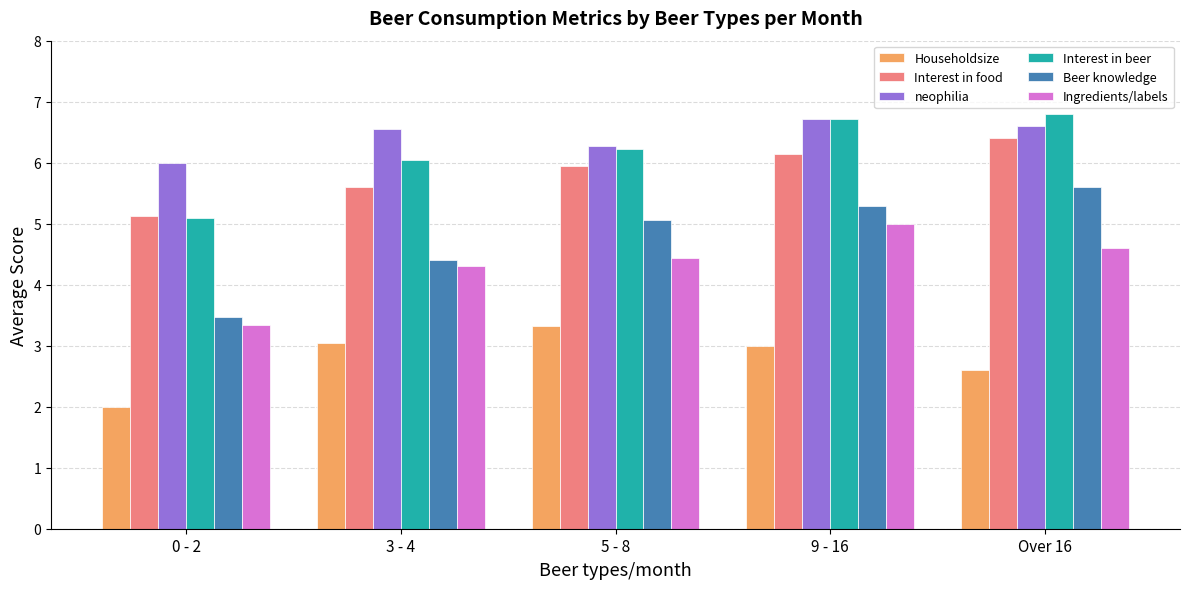

What is the minimum value shown in the chart?

2.0